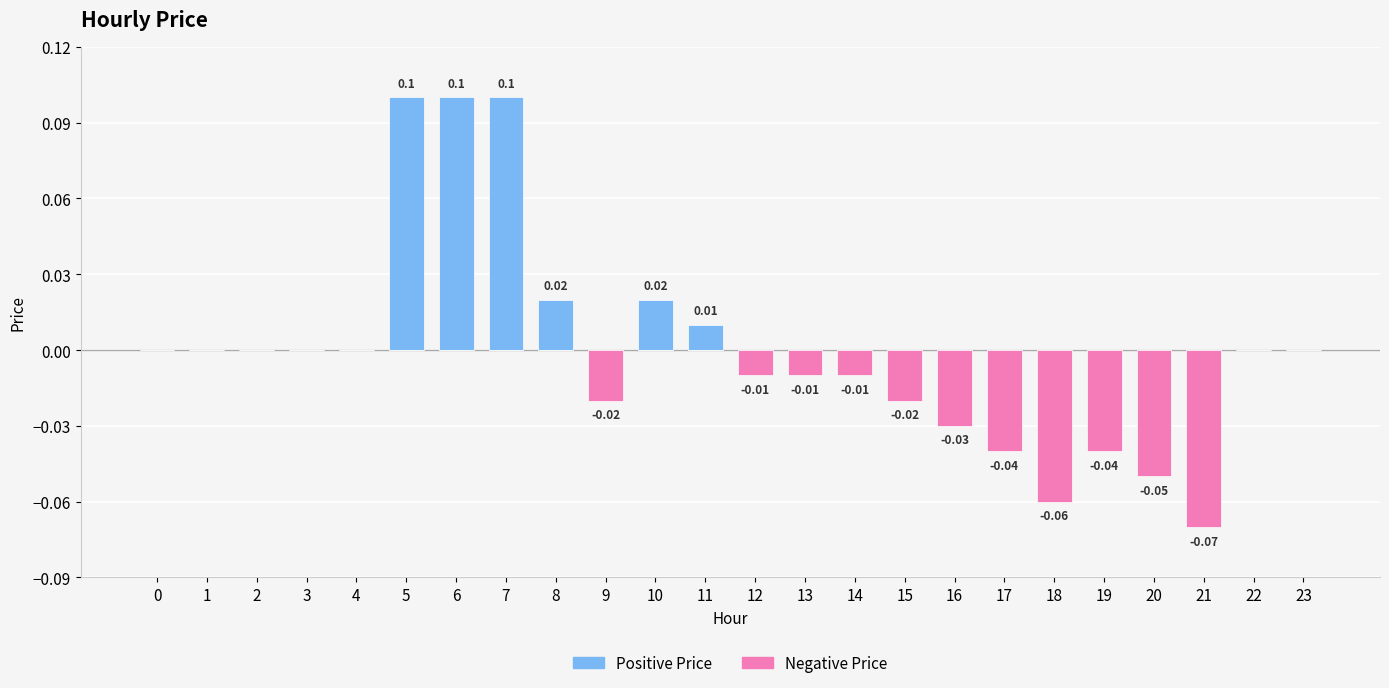

At which category is the sum across all series the highest?

5